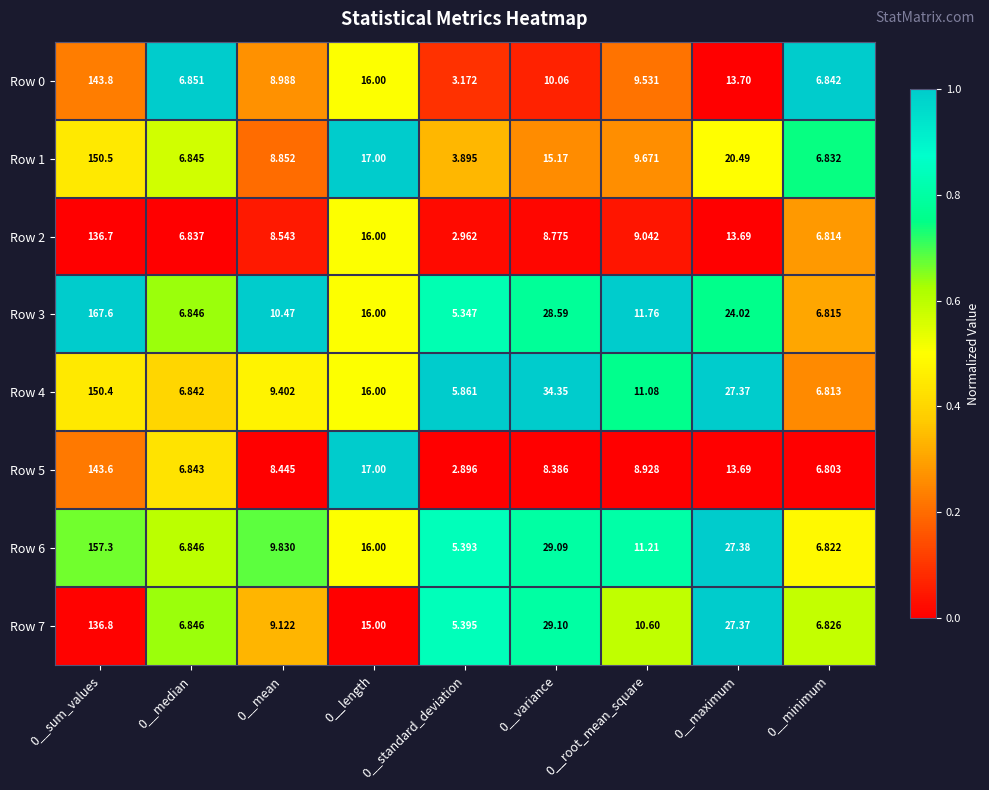

Reading right to left, what are all the values shown in this chart?

Row 0: 0__minimum=6.8	0__maximum=13.7	0__root_mean_square=9.5	0__variance=10.1	0__standard_deviation=3.2	0__length=16.0	0__mean=9.0	0__median=6.9	0__sum_values=143.8
Row 1: 0__minimum=6.8	0__maximum=20.5	0__root_mean_square=9.7	0__variance=15.2	0__standard_deviation=3.9	0__length=17.0	0__mean=8.9	0__median=6.8	0__sum_values=150.5
Row 2: 0__minimum=6.8	0__maximum=13.7	0__root_mean_square=9.0	0__variance=8.8	0__standard_deviation=3.0	0__length=16.0	0__mean=8.5	0__median=6.8	0__sum_values=136.7
Row 3: 0__minimum=6.8	0__maximum=24.0	0__root_mean_square=11.8	0__variance=28.6	0__standard_deviation=5.3	0__length=16.0	0__mean=10.5	0__median=6.8	0__sum_values=167.6
Row 4: 0__minimum=6.8	0__maximum=27.4	0__root_mean_square=11.1	0__variance=34.4	0__standard_deviation=5.9	0__length=16.0	0__mean=9.4	0__median=6.8	0__sum_values=150.4
Row 5: 0__minimum=6.8	0__maximum=13.7	0__root_mean_square=8.9	0__variance=8.4	0__standard_deviation=2.9	0__length=17.0	0__mean=8.4	0__median=6.8	0__sum_values=143.6
Row 6: 0__minimum=6.8	0__maximum=27.4	0__root_mean_square=11.2	0__variance=29.1	0__standard_deviation=5.4	0__length=16.0	0__mean=9.8	0__median=6.8	0__sum_values=157.3
Row 7: 0__minimum=6.8	0__maximum=27.4	0__root_mean_square=10.6	0__variance=29.1	0__standard_deviation=5.4	0__length=15.0	0__mean=9.1	0__median=6.8	0__sum_values=136.8